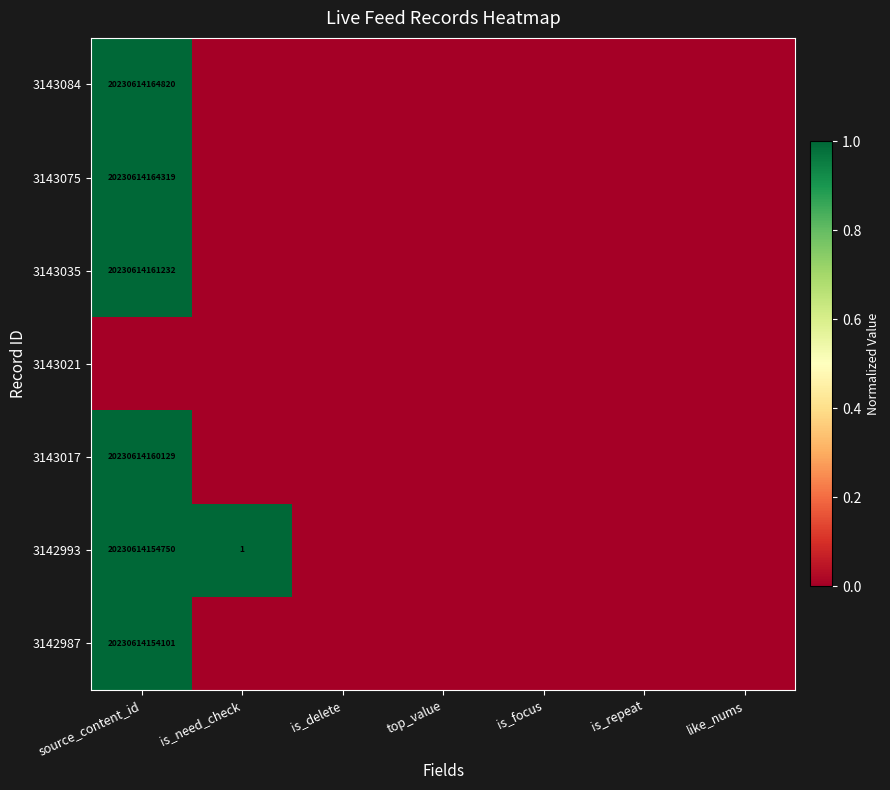

Is it true that 3142987 equals 20230614154101 at source_content_id?

True